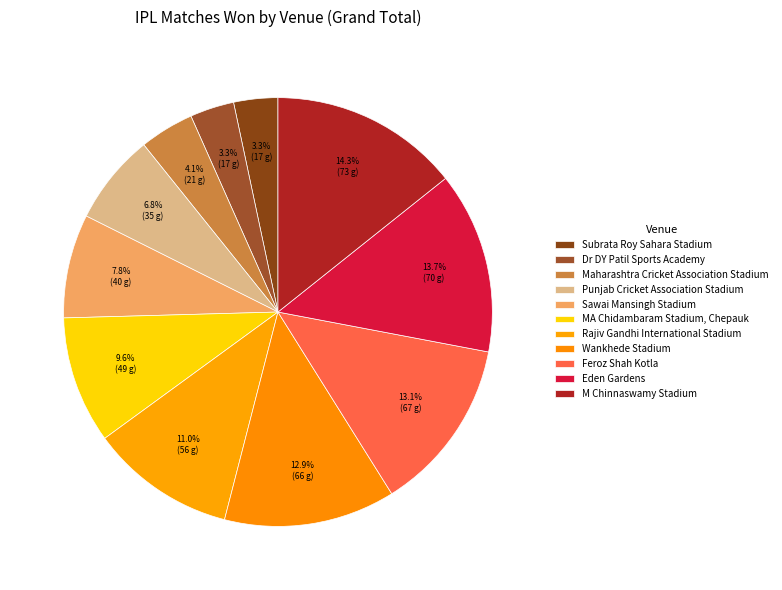

Combined, what portion of the pie is Wankhede Stadium and Sawai Mansingh Stadium?

20.7%